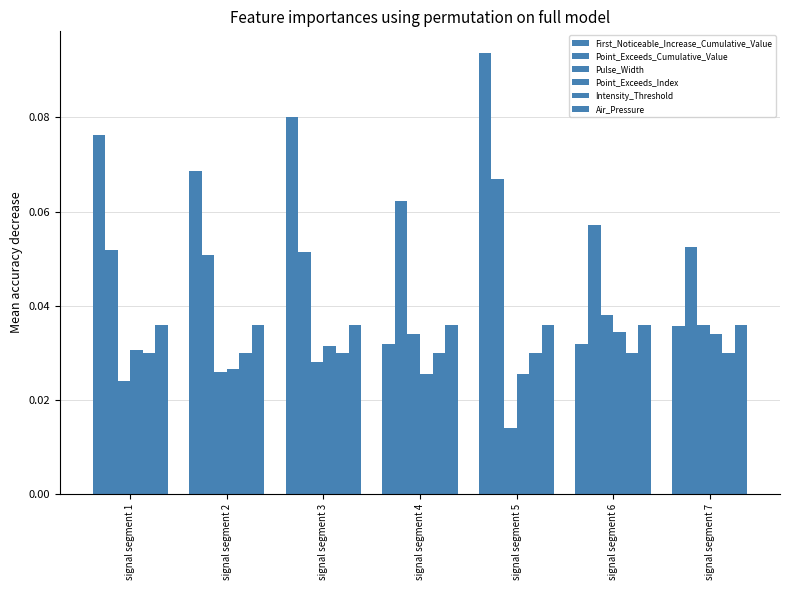

What is the difference between the maximum and minimum values in the First_Noticeable_Increase_Cumulative_Value series?

0.1